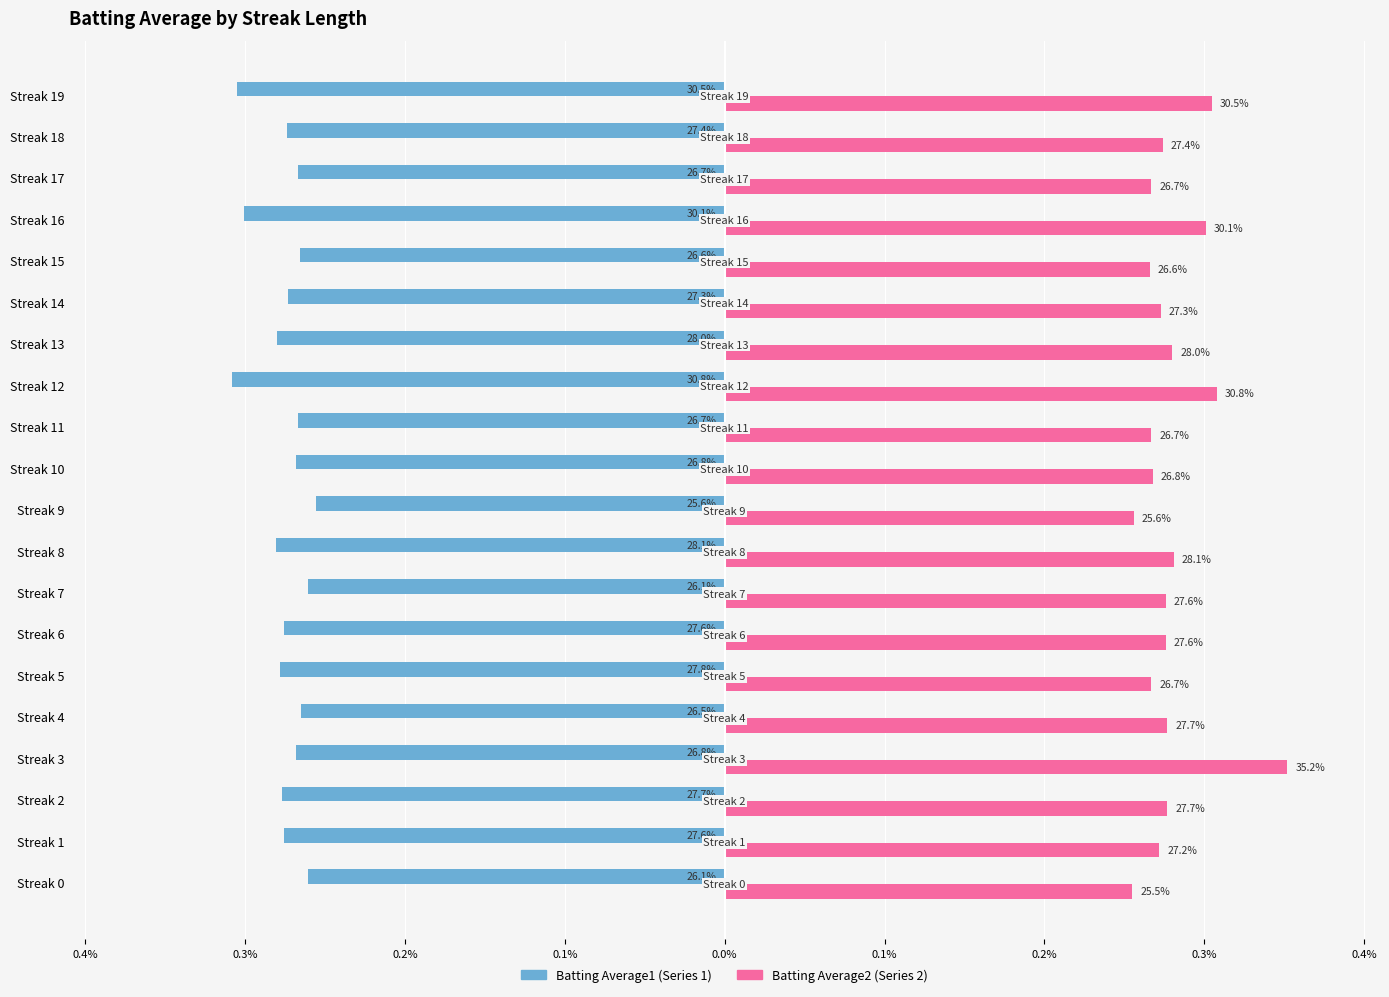

The value of Batting Average2 at Streak 12 is 0.3. True or false?

True